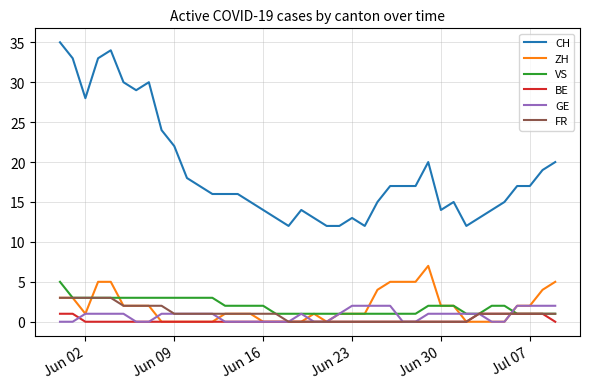

Does the chart display data point markers on the line(s)?

No